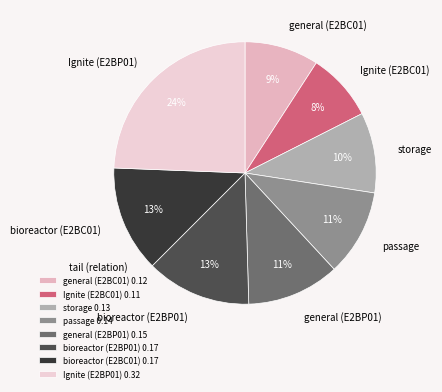

Is it true that bioreactor (E2BC01) is 5% of the pie?

False